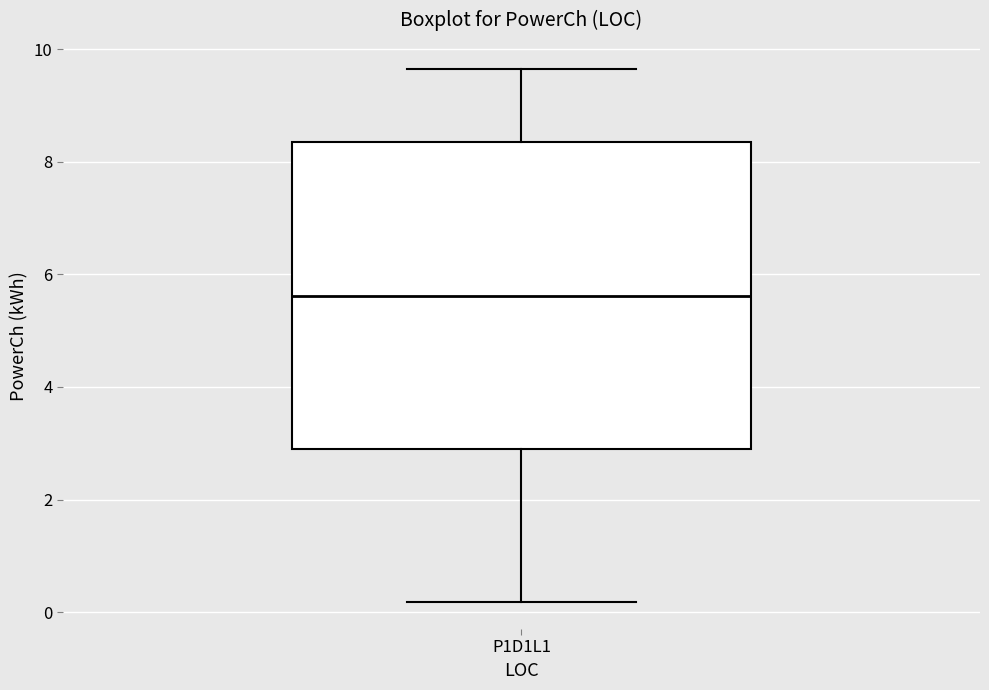

Transcribe this box plot: give where the median line is, the range the box spans, and where the two whiskers end, as read against the y-axis. The values are not printed on the chart, so give them approximately, as read against the axis.

median 5.6, box 2.8 to 8.4, whiskers 0.2 to 9.6